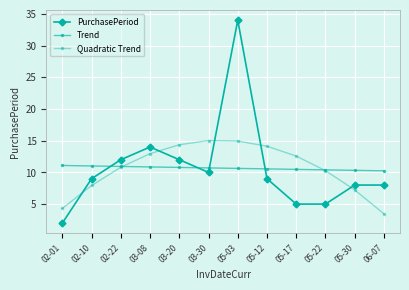

How many lines are shown in the chart?

3